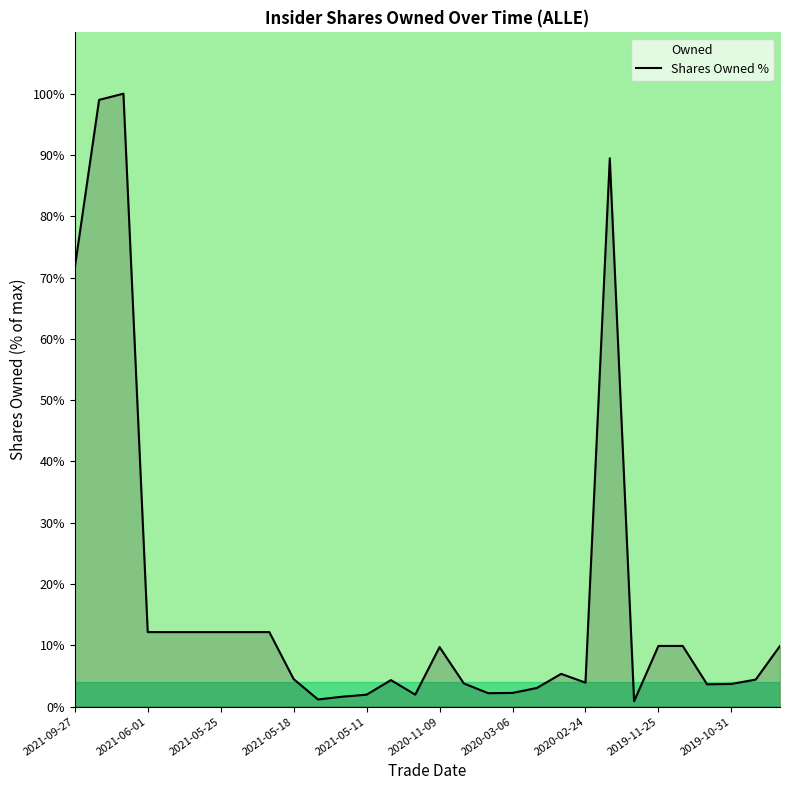

What is the sum of the values at 2020-11-09 and 2021-05-11?

11.7